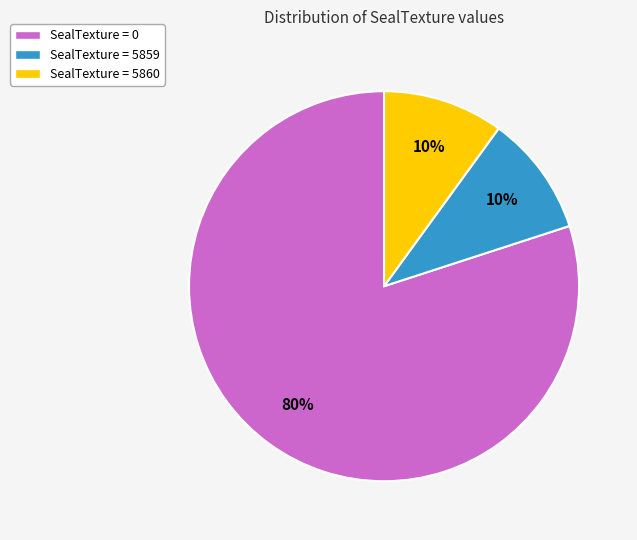

Between SealTexture = 0 and SealTexture = 5860, which is larger?

SealTexture = 0